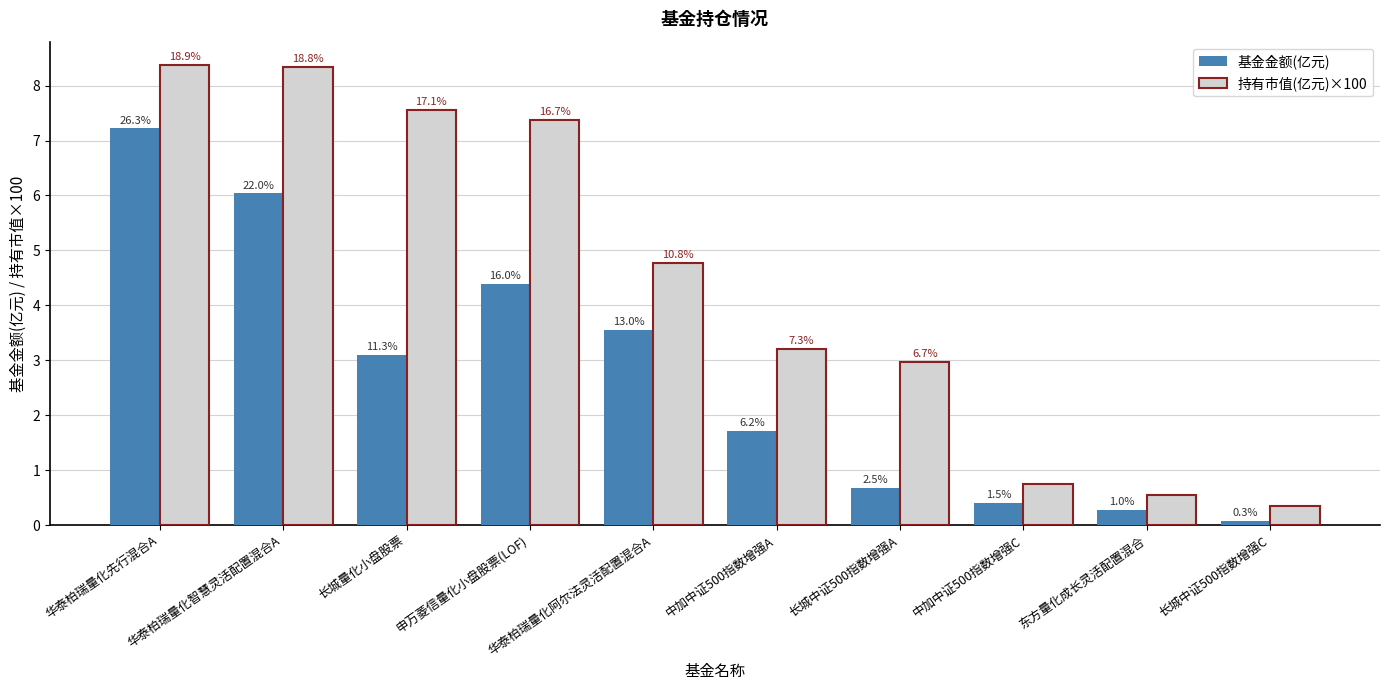

What are all the series names shown in the legend?

基金金额(亿元), 持有市值(亿元)×100